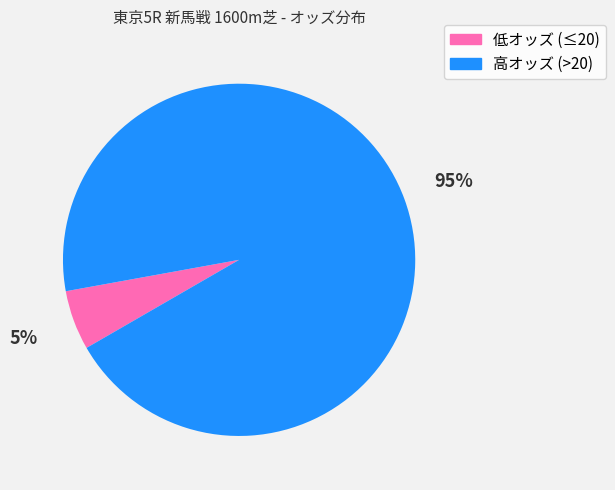

To the nearest percent, what is the combined percentage of 高オッズ (>20) and 低オッズ (≤20)?

100%